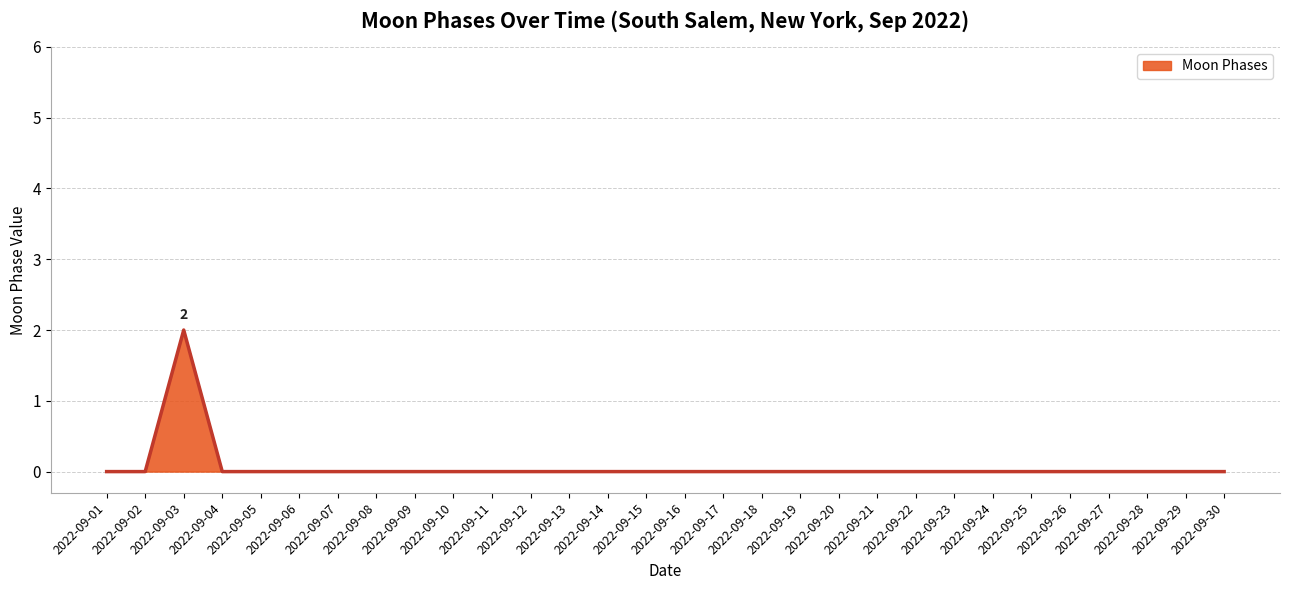

Which category has the highest value across all series?

2022-09-03